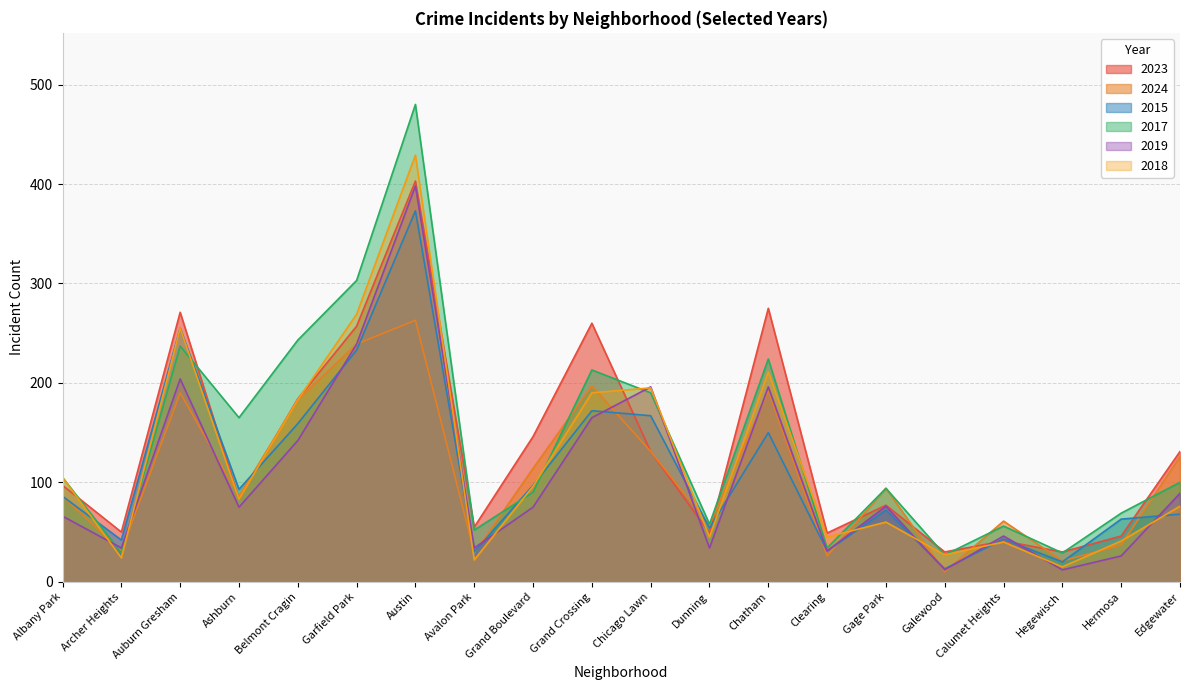

Reading left to right, transcribe all the data shown in this chart.

2023: 97	50	271	83	184	257	403	55	146	260	131	49	275	49	77	30	41	30	46	131
2024: 86	31	190	86	183	239	263	29	114	197	131	57	192	26	94	10	61	21	37	126
2015: 86	42	255	93	159	233	373	30	97	172	167	54	150	31	72	13	43	20	63	68
2017: 105	29	237	165	243	303	480	52	90	213	190	58	224	34	94	27	56	29	69	100
2019: 66	34	204	75	142	239	398	34	75	165	196	34	196	31	76	12	46	12	26	89
2018: 105	24	255	83	183	269	429	22	96	190	195	45	211	45	60	27	40	15	41	76